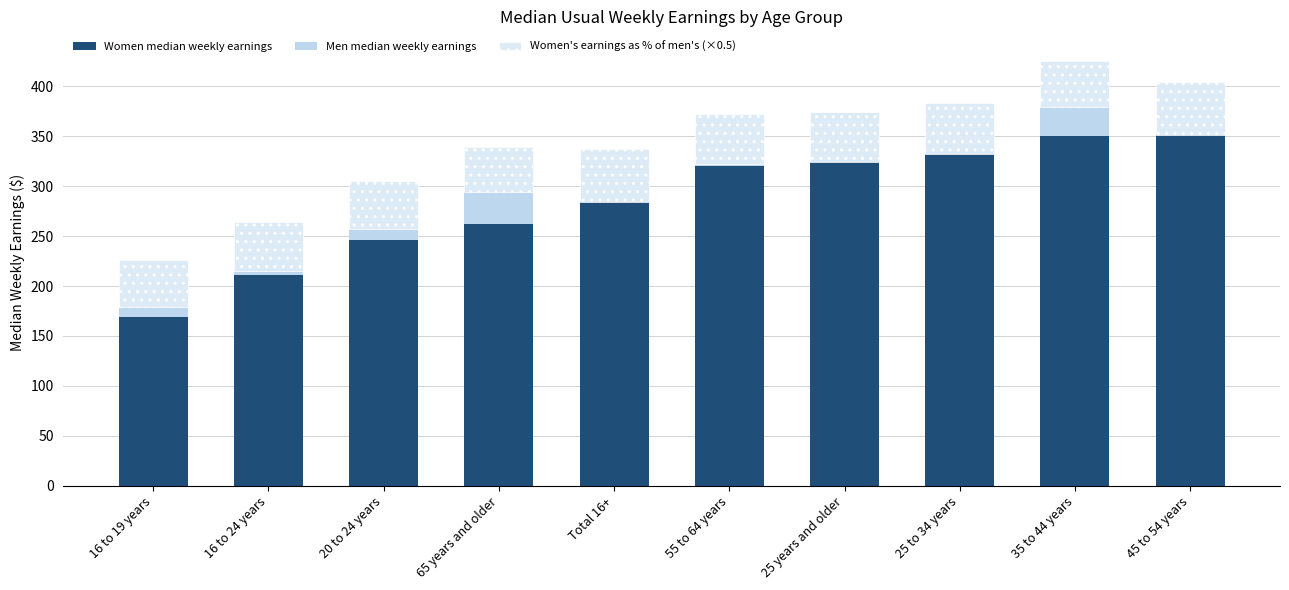

What is the total value across all series at 16 to 24 years?

264.1